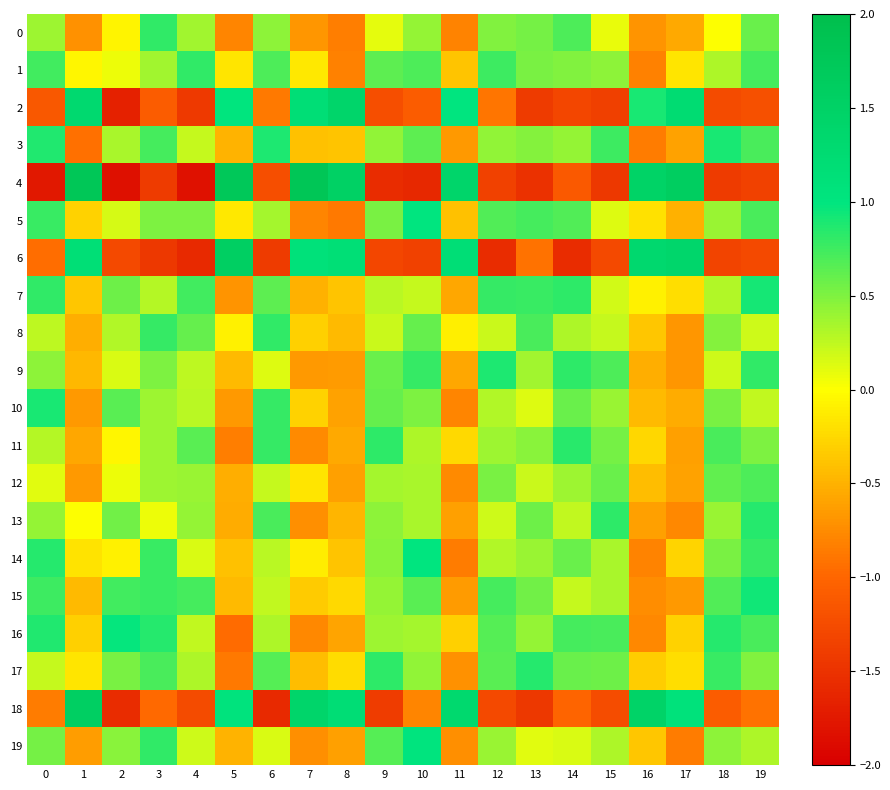

Reading right to left, extract all data points from this chart.

0: 19=0.6	18=0.0	17=-0.6	16=-0.7	15=0.1	14=0.7	13=0.5	12=0.5	11=-0.8	10=0.4	9=0.1	8=-0.8	7=-0.7	6=0.4	5=-0.8	4=0.4	3=0.8	2=-0.1	1=-0.7	0=0.4
1: 19=0.7	18=0.3	17=-0.2	16=-0.8	15=0.4	14=0.5	13=0.5	12=0.8	11=-0.4	10=0.7	9=0.6	8=-0.8	7=-0.1	6=0.7	5=-0.2	4=0.8	3=0.4	2=0.1	1=-0.1	0=0.7
2: 19=-1.2	18=-1.3	17=1.2	16=0.9	15=-1.4	14=-1.3	13=-1.4	12=-0.9	11=1.0	10=-1.1	9=-1.2	8=1.4	7=1.2	6=-0.9	5=1.0	4=-1.4	3=-1.1	2=-1.7	1=1.3	0=-1.1
3: 19=0.7	18=0.9	17=-0.6	16=-0.9	15=0.8	14=0.4	13=0.5	12=0.4	11=-0.7	10=0.6	9=0.4	8=-0.4	7=-0.4	6=0.9	5=-0.5	4=0.2	3=0.7	2=0.3	1=-0.9	0=0.9
4: 19=-1.4	18=-1.4	17=1.6	16=1.5	15=-1.4	14=-1.1	13=-1.5	12=-1.4	11=1.4	10=-1.6	9=-1.6	8=1.5	7=1.8	6=-1.2	5=1.7	4=-1.8	3=-1.4	2=-1.8	1=1.8	0=-1.8
5: 19=0.7	18=0.4	17=-0.5	16=-0.2	15=0.1	14=0.7	13=0.7	12=0.7	11=-0.4	10=1.0	9=0.5	8=-0.9	7=-0.8	6=0.3	5=-0.2	4=0.5	3=0.5	2=0.2	1=-0.3	0=0.8
6: 19=-1.3	18=-1.3	17=1.4	16=1.3	15=-1.3	14=-1.5	13=-0.9	12=-1.5	11=1.2	10=-1.4	9=-1.3	8=1.2	7=1.1	6=-1.4	5=1.6	4=-1.6	3=-1.4	2=-1.3	1=1.2	0=-0.9
7: 19=0.9	18=0.3	17=-0.2	16=-0.1	15=0.2	14=0.8	13=0.8	12=0.8	11=-0.6	10=0.2	9=0.3	8=-0.4	7=-0.5	6=0.6	5=-0.7	4=0.7	3=0.3	2=0.6	1=-0.4	0=0.8
8: 19=0.2	18=0.5	17=-0.7	16=-0.4	15=0.2	14=0.3	13=0.7	12=0.2	11=-0.1	10=0.6	9=0.2	8=-0.5	7=-0.3	6=0.8	5=-0.1	4=0.6	3=0.8	2=0.3	1=-0.5	0=0.3
9: 19=0.8	18=0.2	17=-0.7	16=-0.5	15=0.7	14=0.8	13=0.4	12=0.9	11=-0.6	10=0.8	9=0.6	8=-0.6	7=-0.7	6=0.1	5=-0.4	4=0.3	3=0.5	2=0.2	1=-0.5	0=0.5
10: 19=0.2	18=0.5	17=-0.5	16=-0.4	15=0.4	14=0.6	13=0.1	12=0.3	11=-0.8	10=0.5	9=0.6	8=-0.6	7=-0.3	6=0.8	5=-0.7	4=0.3	3=0.4	2=0.7	1=-0.7	0=0.9
11: 19=0.5	18=0.7	17=-0.6	16=-0.3	15=0.5	14=0.8	13=0.5	12=0.4	11=-0.2	10=0.3	9=0.8	8=-0.6	7=-0.8	6=0.8	5=-0.8	4=0.6	3=0.4	2=-0.1	1=-0.6	0=0.3
12: 19=0.7	18=0.6	17=-0.6	16=-0.4	15=0.6	14=0.4	13=0.2	12=0.5	11=-0.8	10=0.3	9=0.4	8=-0.6	7=-0.2	6=0.2	5=-0.5	4=0.4	3=0.4	2=0.1	1=-0.7	0=0.1
13: 19=0.9	18=0.4	17=-0.8	16=-0.6	15=0.8	14=0.2	13=0.6	12=0.2	11=-0.6	10=0.3	9=0.4	8=-0.5	7=-0.7	6=0.7	5=-0.5	4=0.4	3=0.1	2=0.6	1=0.0	0=0.4
14: 19=0.8	18=0.5	17=-0.3	16=-0.8	15=0.3	14=0.6	13=0.4	12=0.3	11=-0.8	10=1.0	9=0.5	8=-0.4	7=-0.1	6=0.3	5=-0.4	4=0.2	3=0.8	2=-0.1	1=-0.2	0=0.9
15: 19=0.9	18=0.7	17=-0.7	16=-0.7	15=0.3	14=0.2	13=0.6	12=0.7	11=-0.7	10=0.6	9=0.4	8=-0.2	7=-0.3	6=0.2	5=-0.5	4=0.7	3=0.8	2=0.7	1=-0.5	0=0.8
16: 19=0.7	18=0.8	17=-0.3	16=-0.8	15=0.7	14=0.7	13=0.4	12=0.7	11=-0.3	10=0.3	9=0.4	8=-0.6	7=-0.8	6=0.3	5=-1.0	4=0.2	3=0.8	2=1.0	1=-0.3	0=0.9
17: 19=0.5	18=0.8	17=-0.2	16=-0.3	15=0.6	14=0.6	13=0.8	12=0.6	11=-0.7	10=0.4	9=0.8	8=-0.2	7=-0.4	6=0.7	5=-0.9	4=0.3	3=0.7	2=0.5	1=-0.2	0=0.2
18: 19=-0.9	18=-1.1	17=1.1	16=1.5	15=-1.2	14=-1.0	13=-1.5	12=-1.3	11=1.3	10=-0.8	9=-1.4	8=1.2	7=1.4	6=-1.6	5=1.0	4=-1.3	3=-1.0	2=-1.5	1=1.6	0=-0.9
19: 19=0.3	18=0.4	17=-0.8	16=-0.4	15=0.3	14=0.1	13=0.1	12=0.4	11=-0.7	10=1.0	9=0.7	8=-0.6	7=-0.7	6=0.1	5=-0.5	4=0.2	3=0.8	2=0.5	1=-0.6	0=0.5